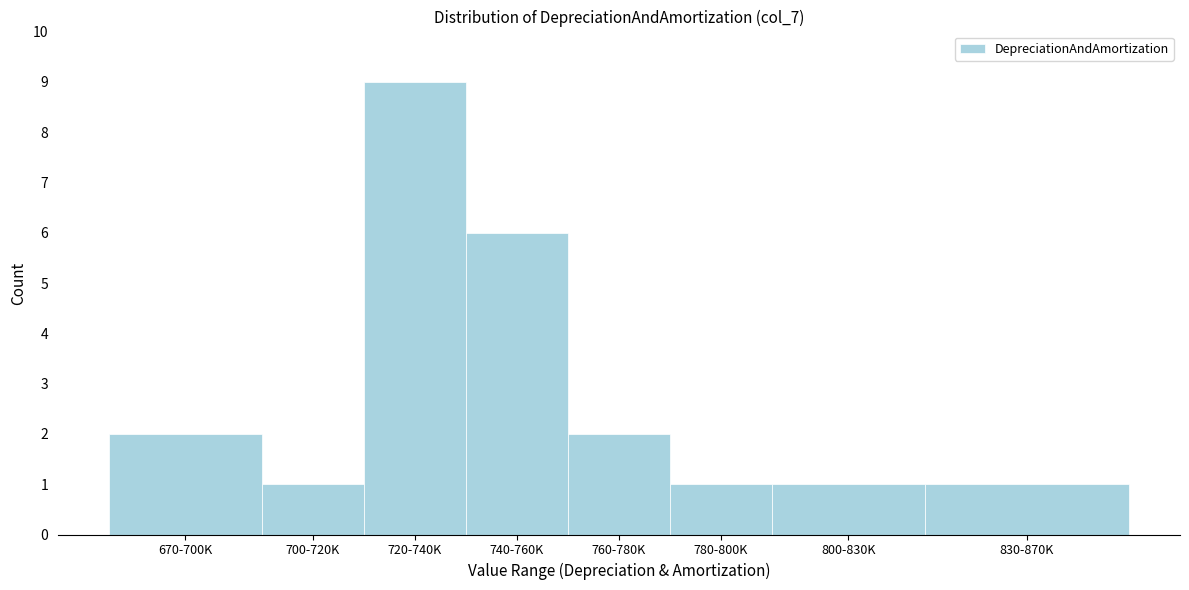

Reading left to right, list all the values displayed in this chart.

2	1	9	6	2	1	1	1